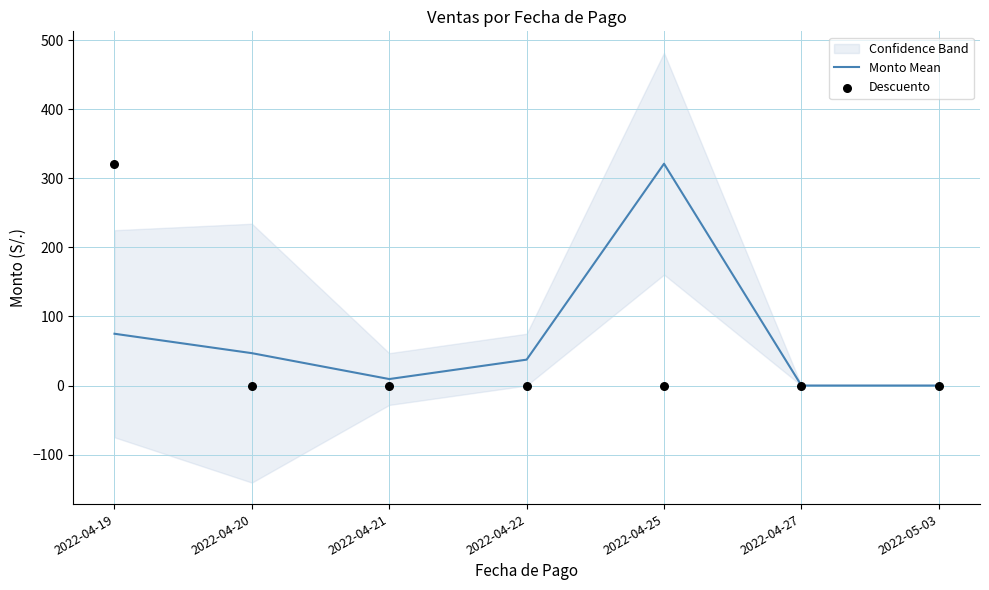

Which series reaches the maximum Y coordinate?

Monto Mean